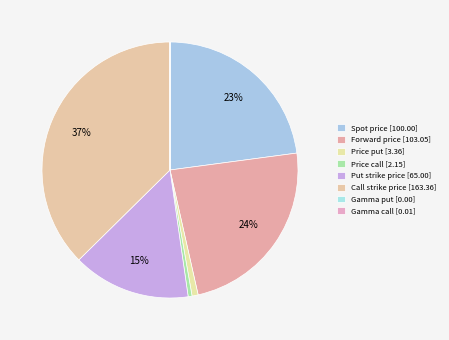

True or false: Spot price accounts for 23% of the total.

True